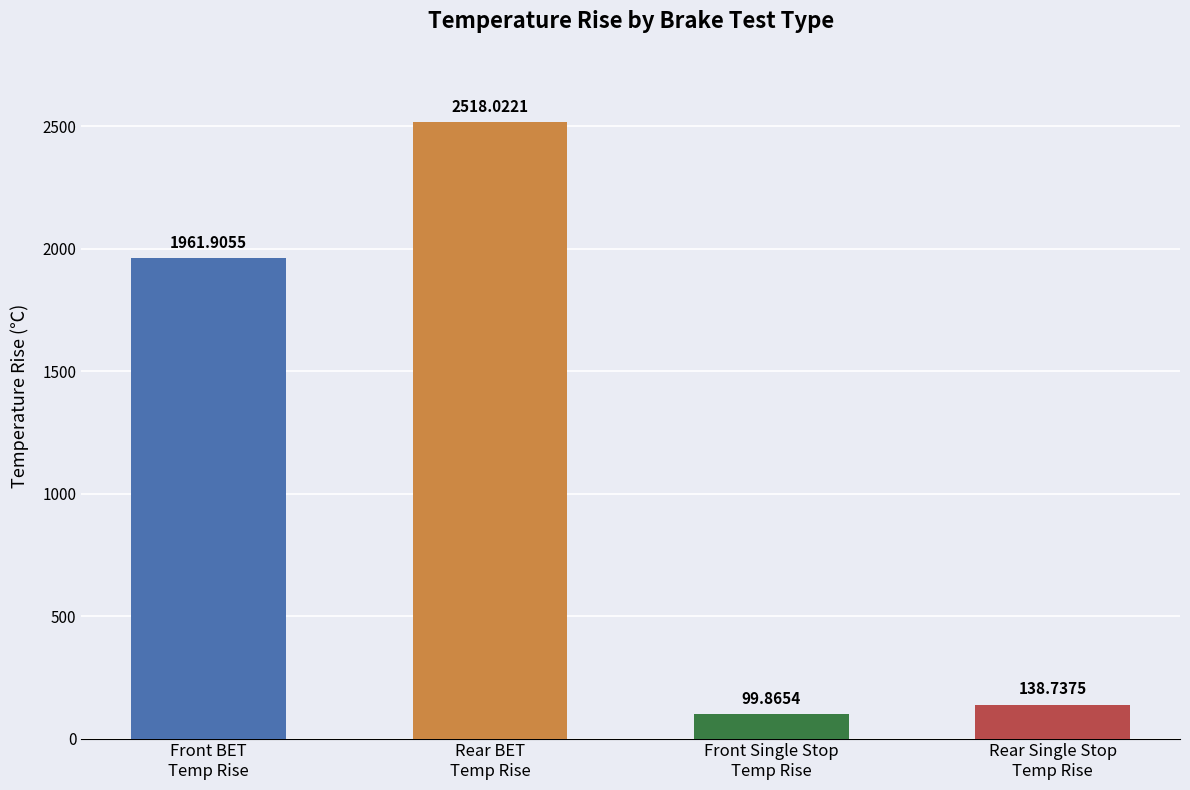

The chart shows a value of 99.9 at Front Single Stop
Temp Rise. True or false?

True